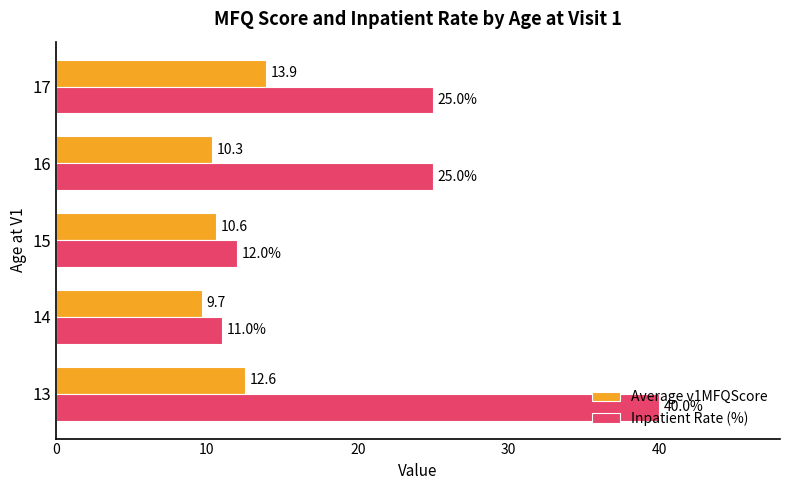

At 15, list the series in order from largest to smallest.

Inpatient Rate (%), Average v1MFQScore